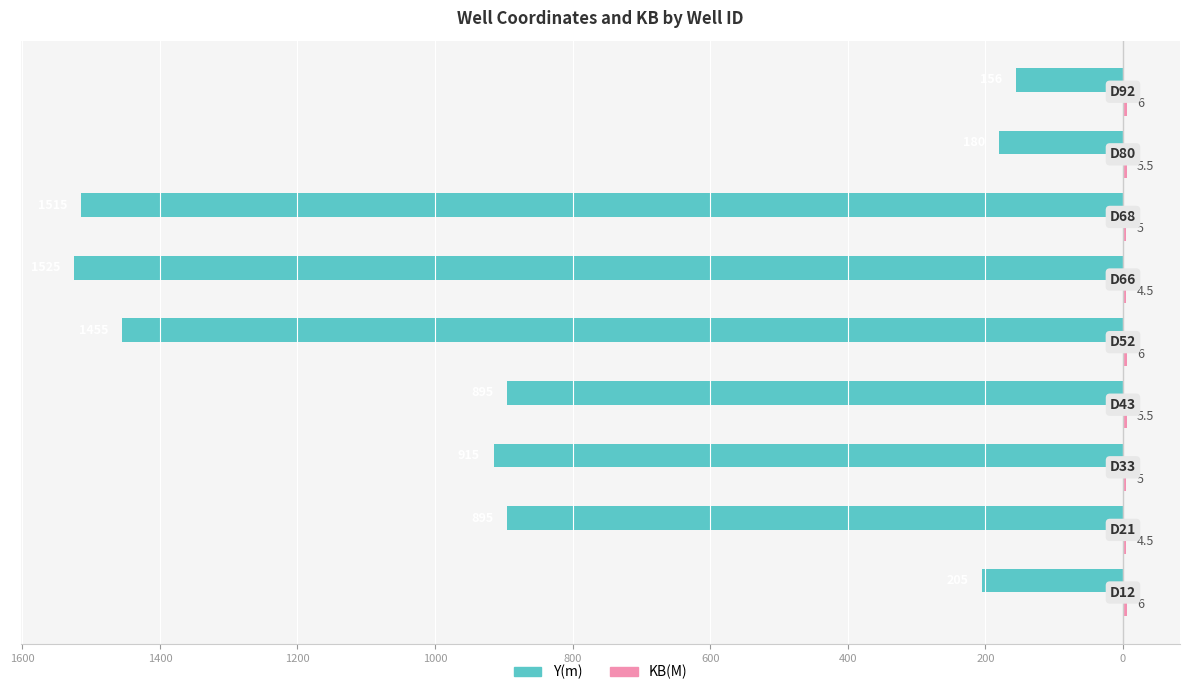

What are all the series names shown in the legend?

Y(m), KB(M)